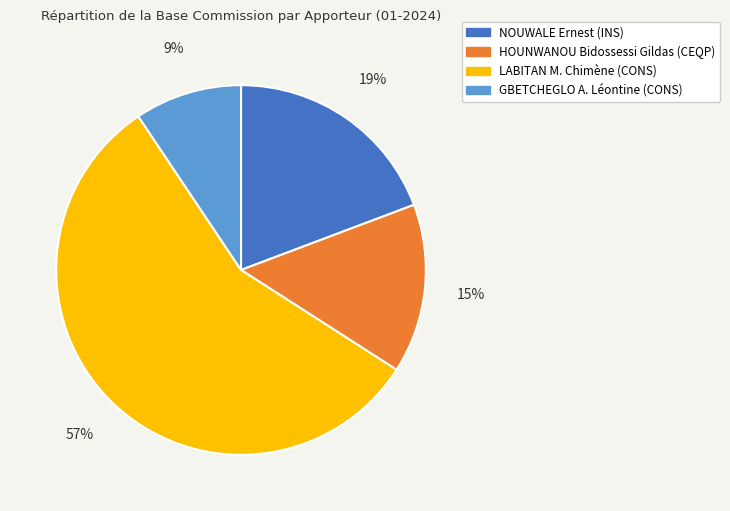

To the nearest percent, what is the difference between the NOUWALE Ernest (INS) and GBETCHEGLO A. Léontine (CONS) slice percentages?

10%